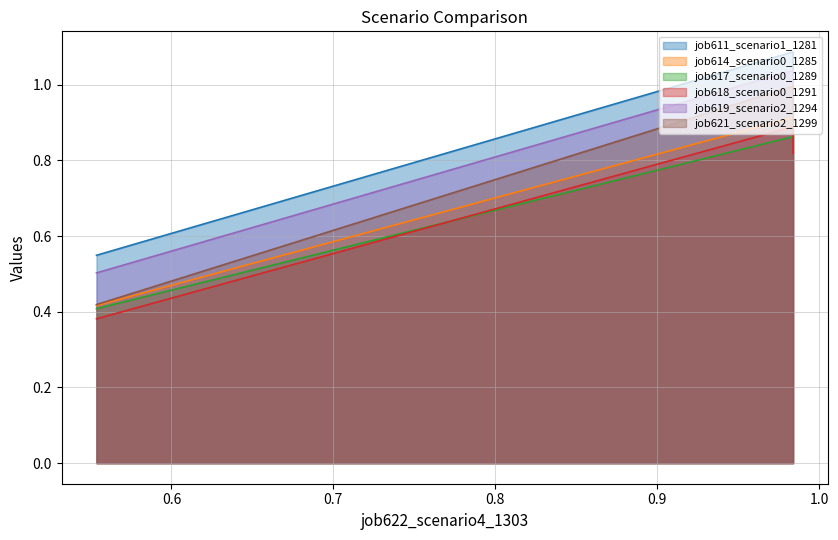

What is the spread (max minus min) of values at in27?

0.2